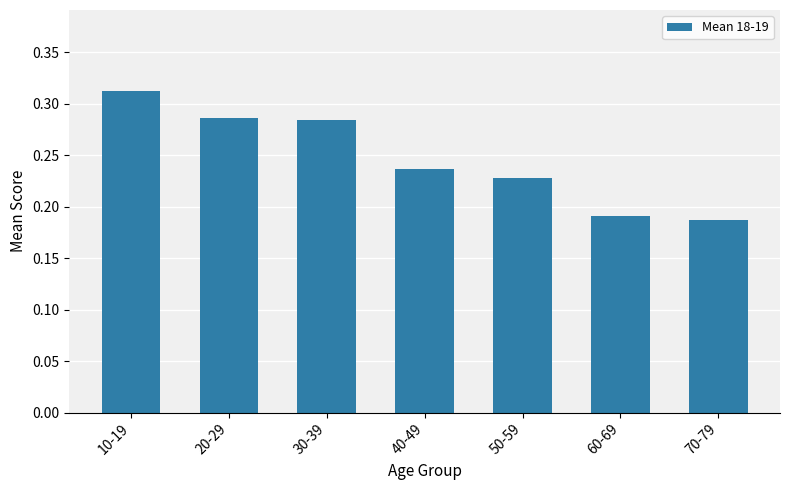

Which category has the highest value across all series?

10-19